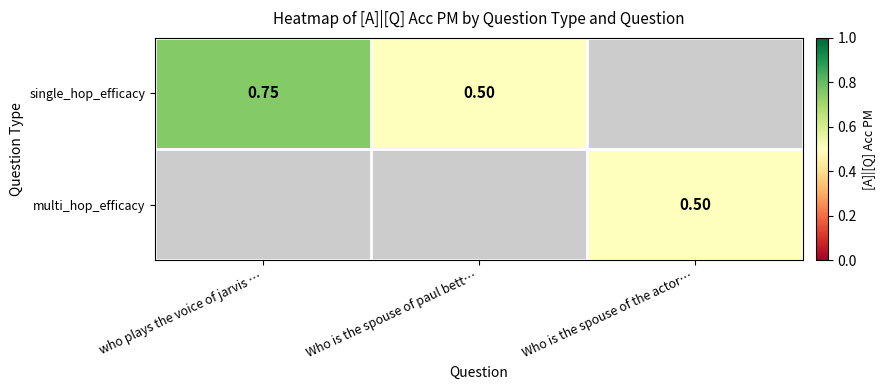

Between Who is the spouse of paul bett… and who plays the voice of jarvis …, which is larger?

who plays the voice of jarvis …